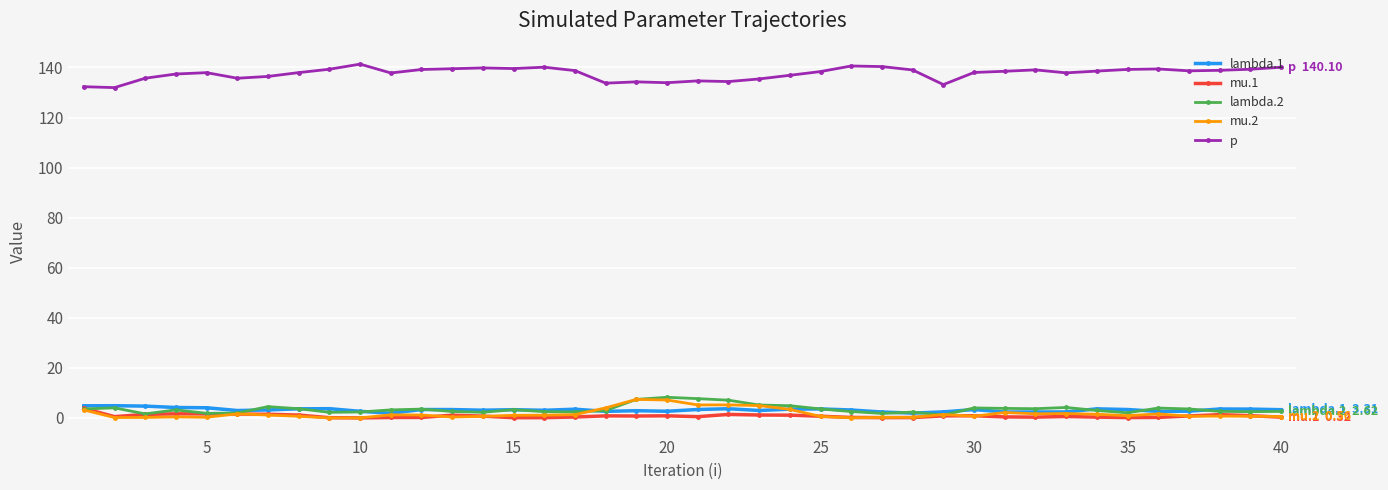

What is the value of the p point at the 5th from the left?

137.9